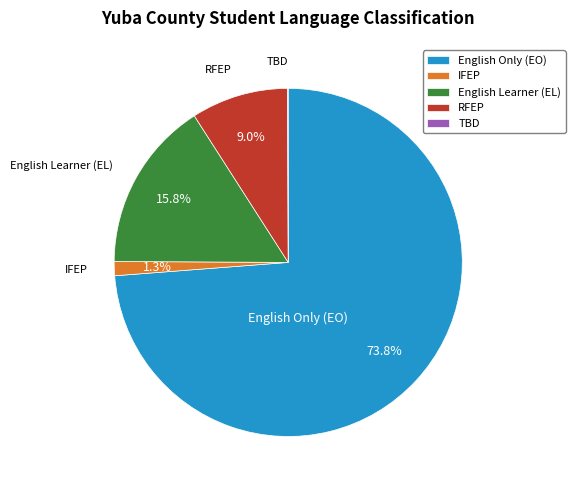

What portion of the pie excludes English Learner (EL)?

84.2%